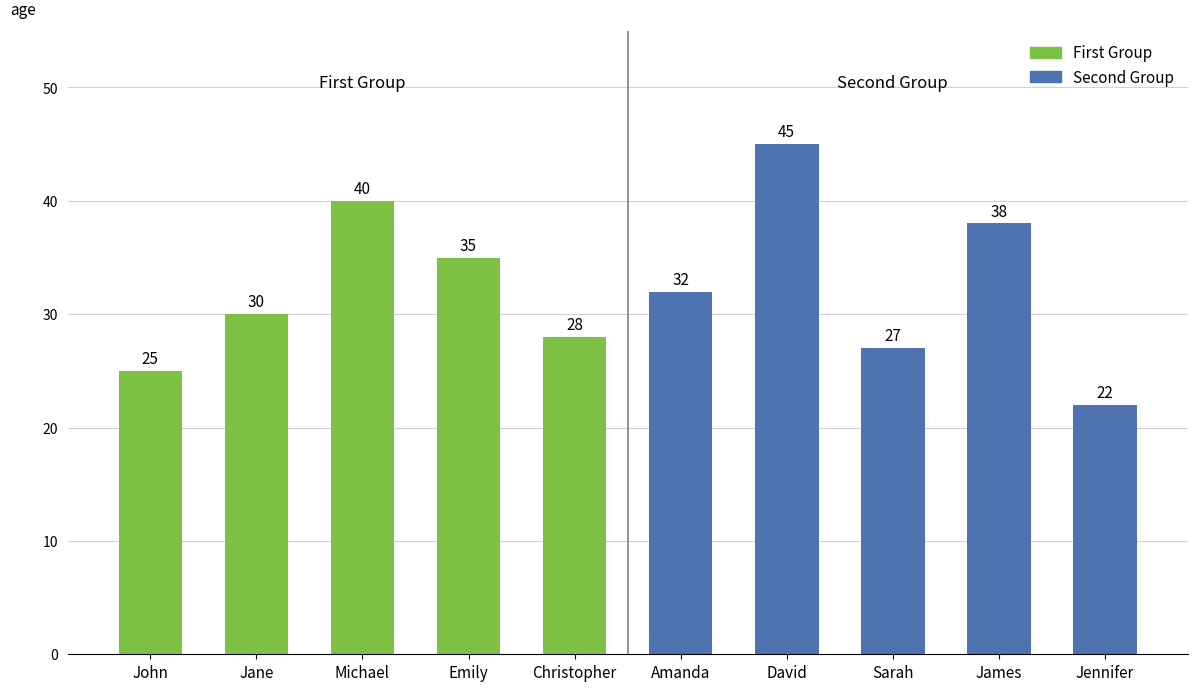

The value of Second Group at James is 8. True or false?

False